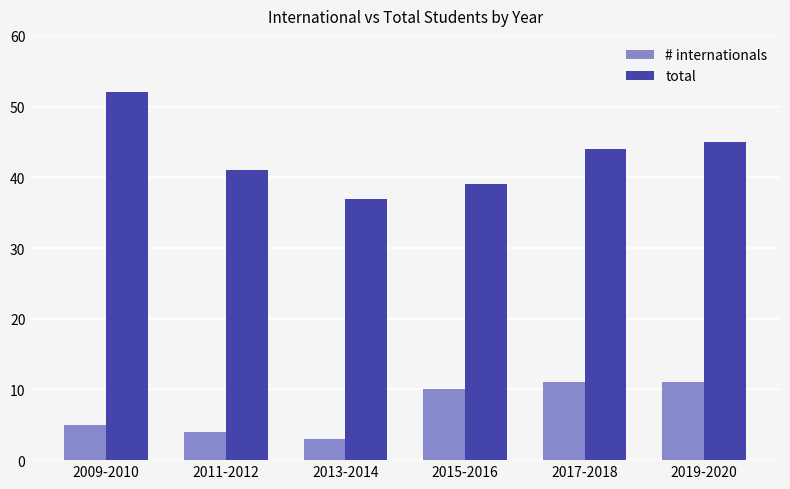

How many bars are there in total?

12